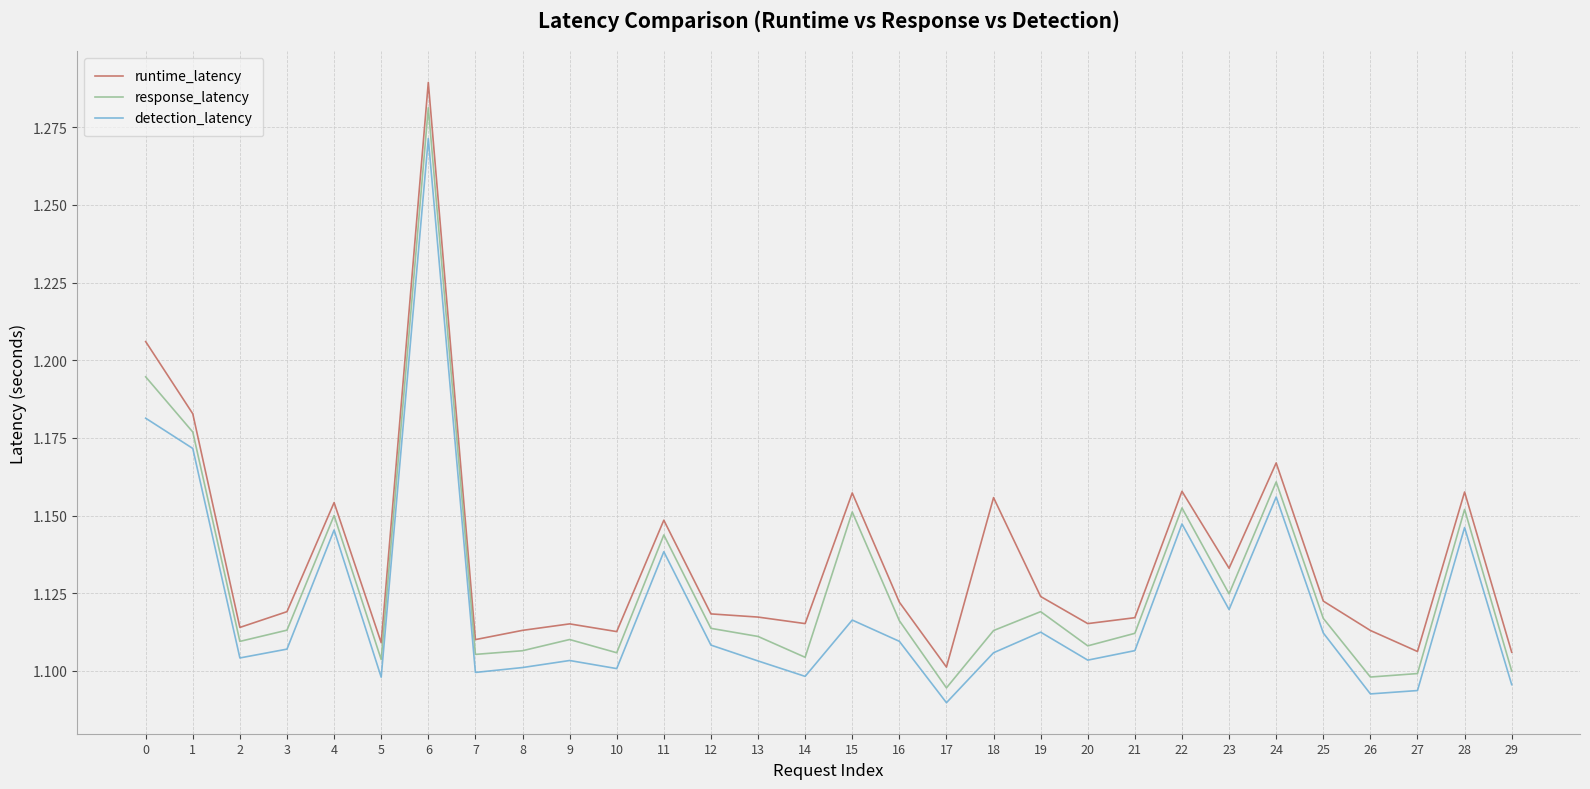

At how many categories does at least one series exceed 1?

30